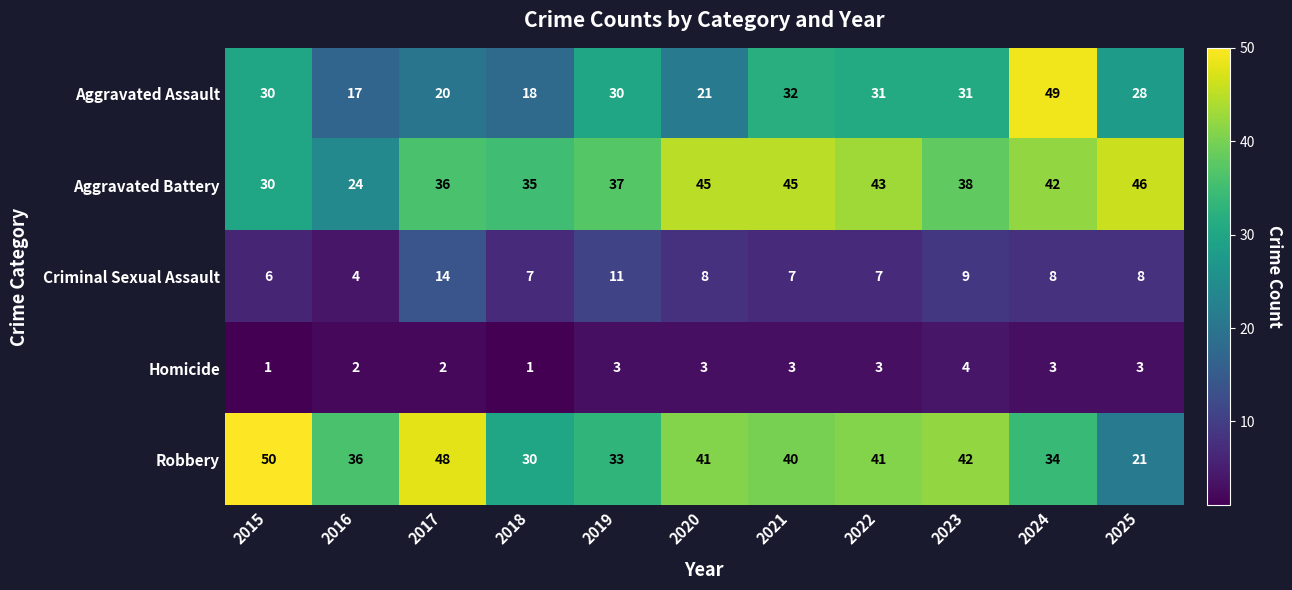

What is the sum of the Aggravated Battery values at 2025 and 2023?

84